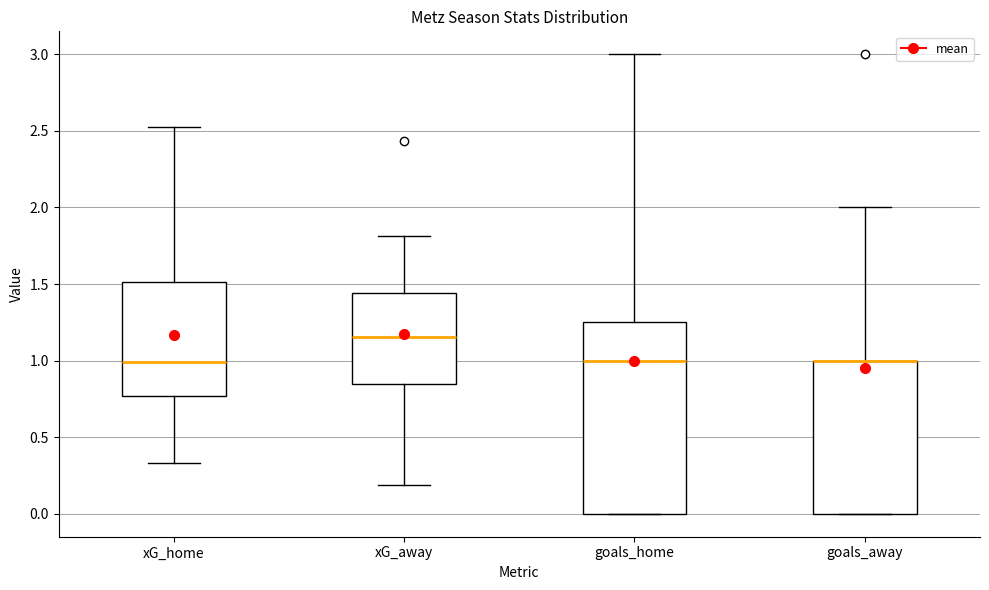

Where is the lower edge of the box for goals_away on the y-axis? The values are not printed on the chart, so give them approximately, as read against the axis.

0.00